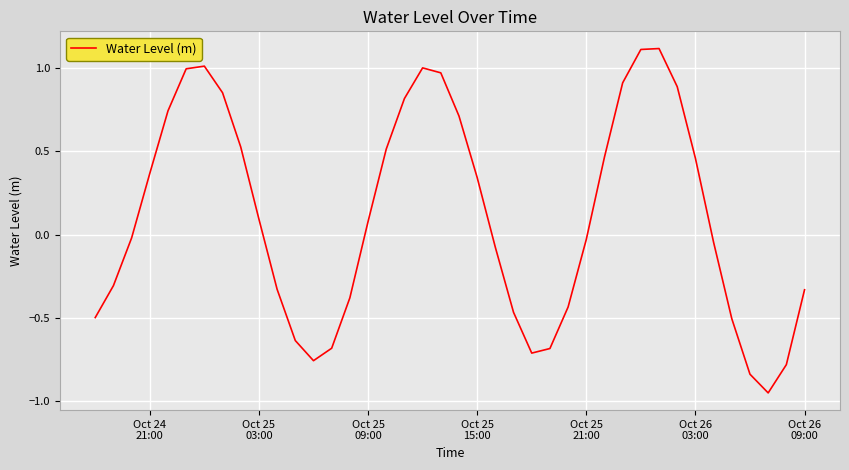

What is the maximum value shown in the chart?

1.1